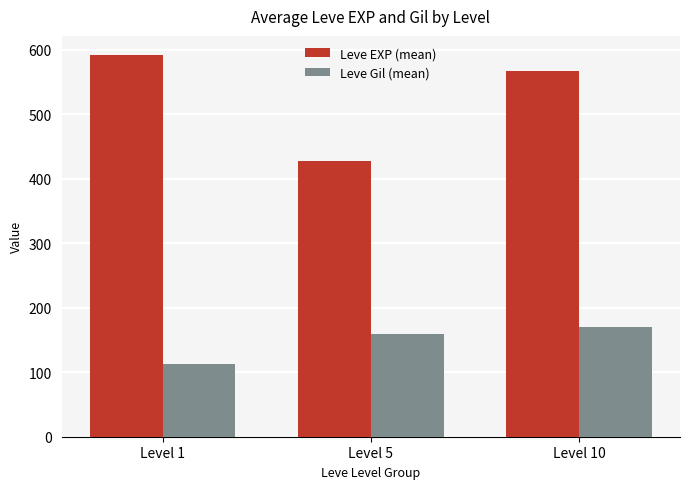

What are all the series names shown in the legend?

Leve EXP (mean), Leve Gil (mean)